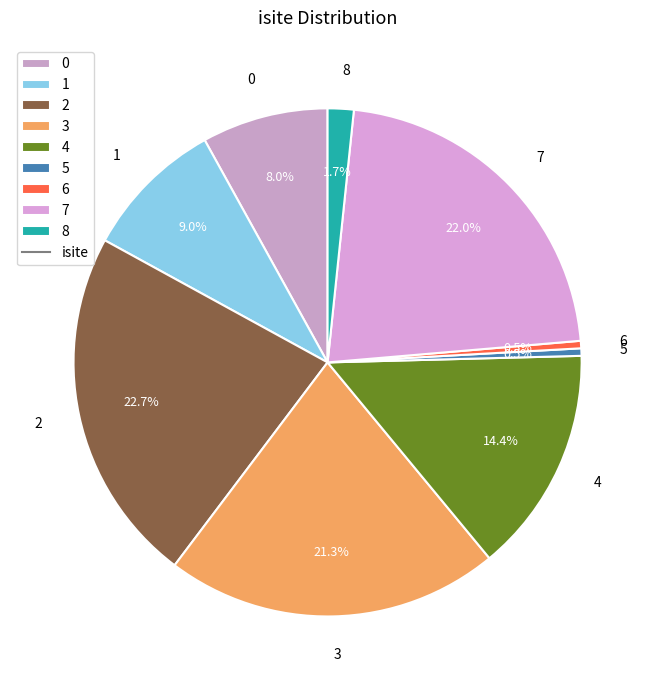

What portion of the pie excludes 2?

77.3%